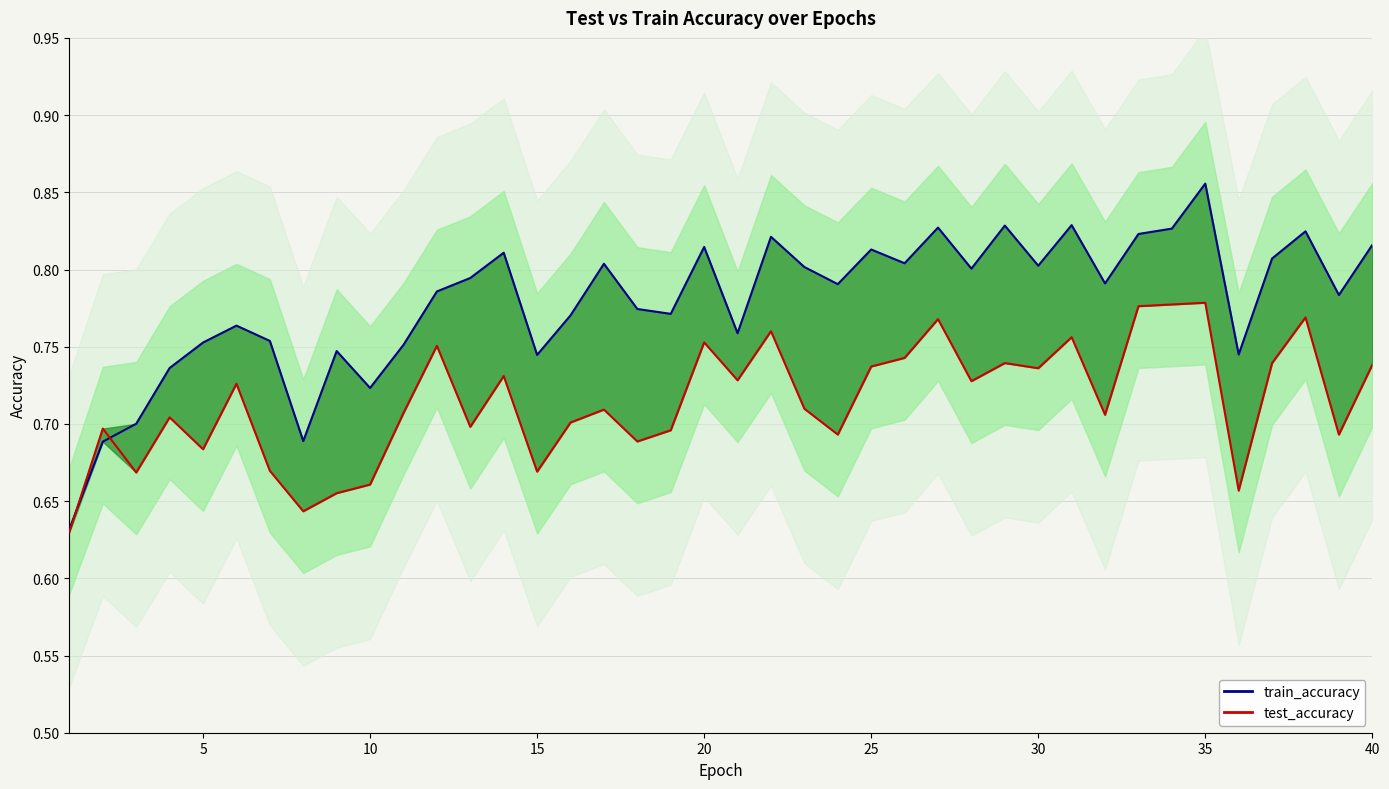

Reading right to left, what are all the values shown in this chart?

train_accuracy: 0.8	0.8	0.8	0.8	0.7	0.9	0.8	0.8	0.8	0.8	0.8	0.8	0.8	0.8	0.8	0.8	0.8	0.8	0.8	0.8	0.8	0.8	0.8	0.8	0.8	0.7	0.8	0.8	0.8	0.8	0.7	0.7	0.7	0.8	0.8	0.8	0.7	0.7	0.7	0.6
test_accuracy: 0.7	0.7	0.8	0.7	0.7	0.8	0.8	0.8	0.7	0.8	0.7	0.7	0.7	0.8	0.7	0.7	0.7	0.7	0.8	0.7	0.8	0.7	0.7	0.7	0.7	0.7	0.7	0.7	0.8	0.7	0.7	0.7	0.6	0.7	0.7	0.7	0.7	0.7	0.7	0.6